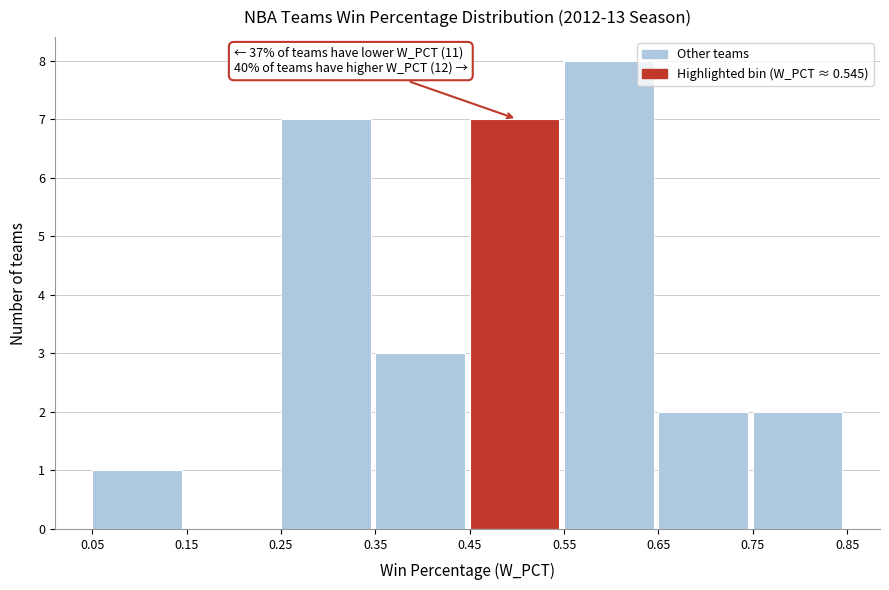

Over which range of the x-axis is the bar tallest?

0.55 to 0.65